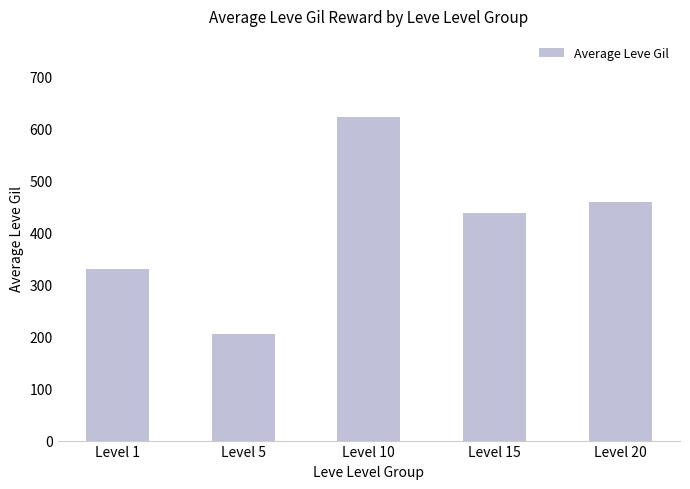

Is it true that the value at Level 1 is 330.0?

True